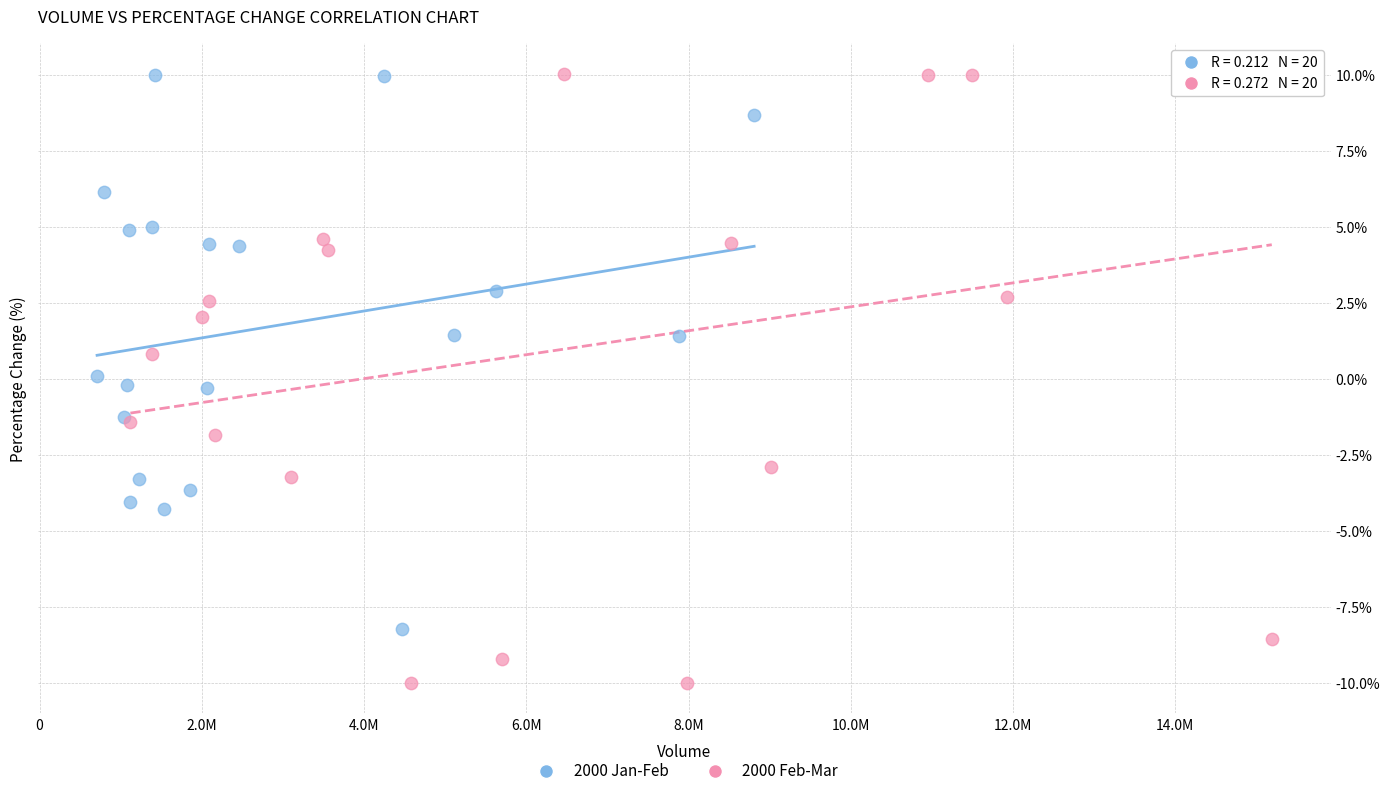

Which series contains the lowest Y value?

2000 Feb-Mar